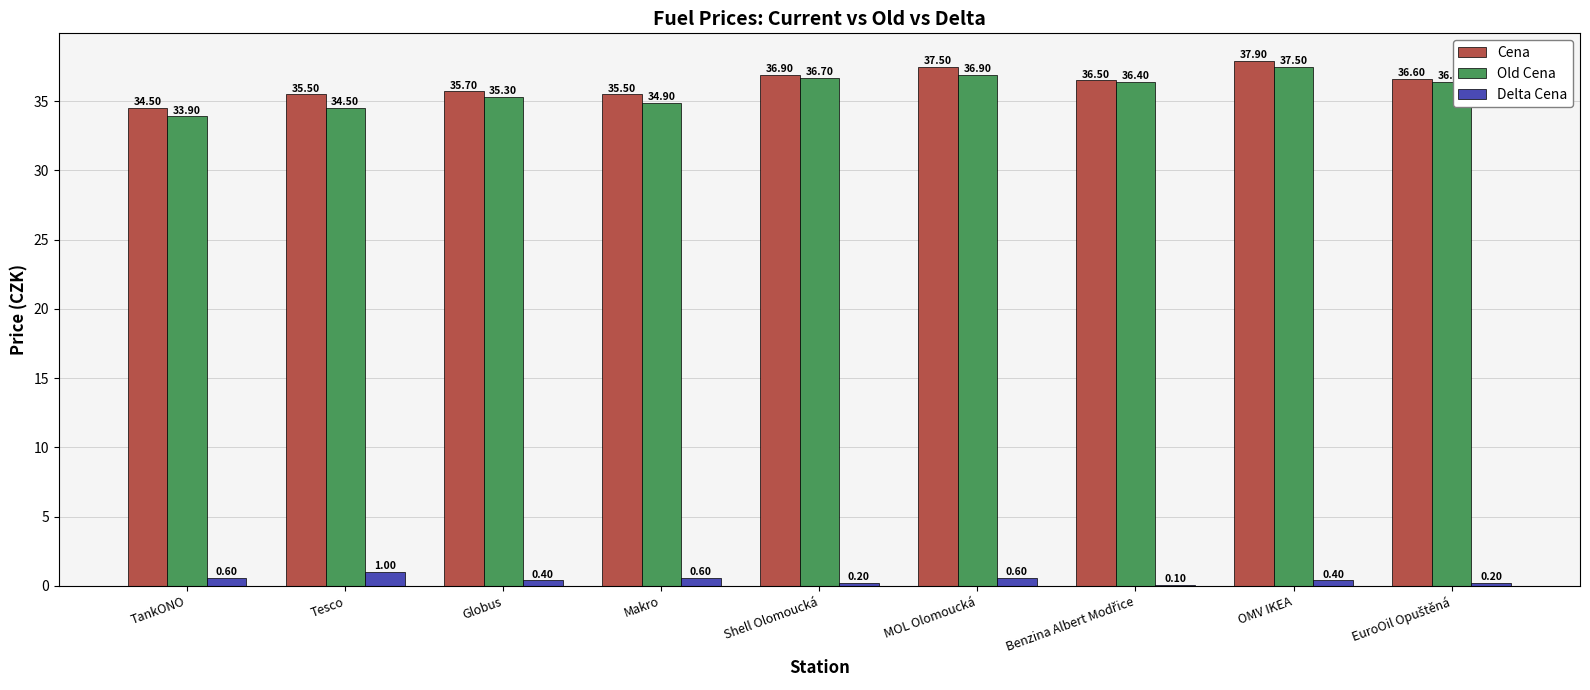

What is the sum of the Delta Cena values at OMV IKEA and Tesco?

1.4